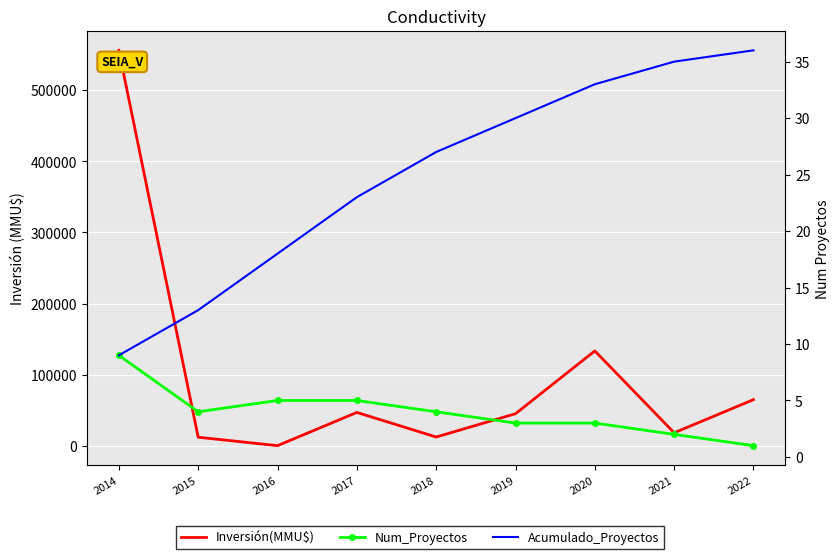

Where is Num_Proyectos nearest to the value 5?

2016